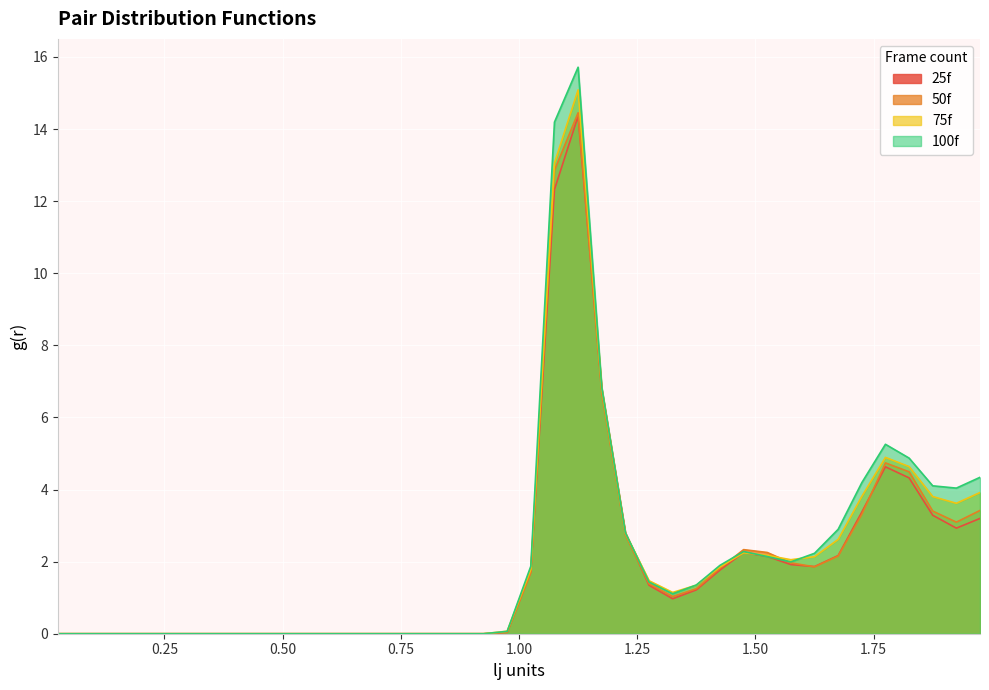

How many interior local valleys does the 75f series have?

3